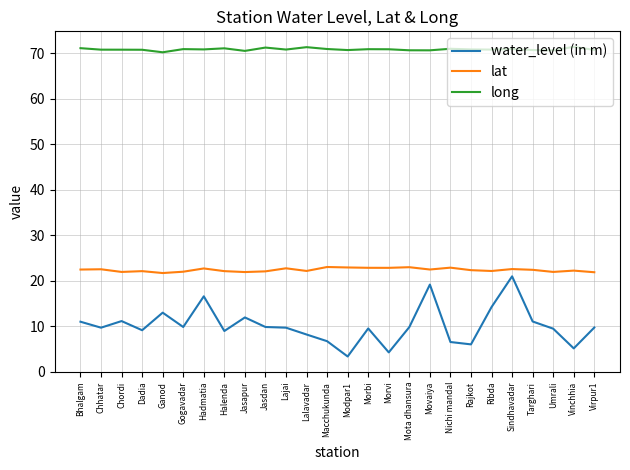

What position from the left is Sindhavadar?

22